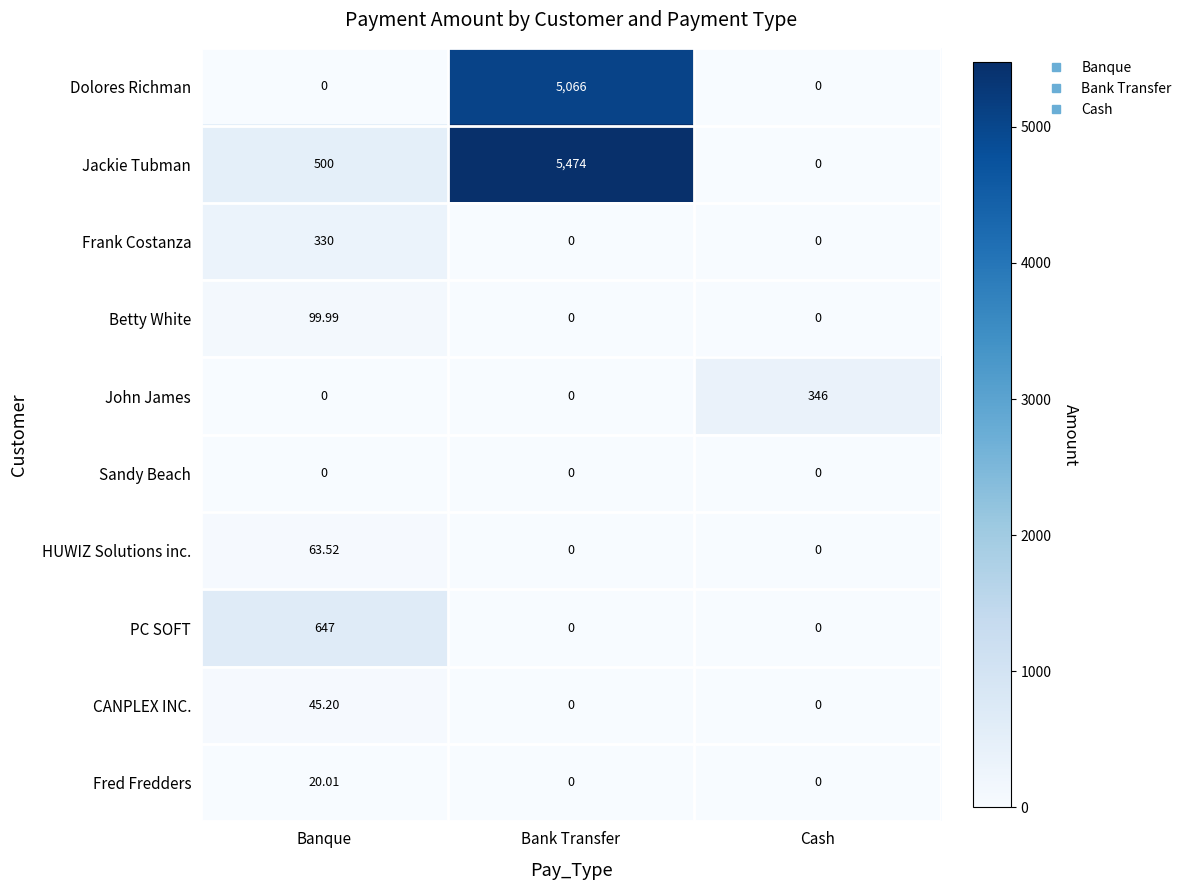

Between Banque and Cash, which series saw the biggest shift?

PC SOFT